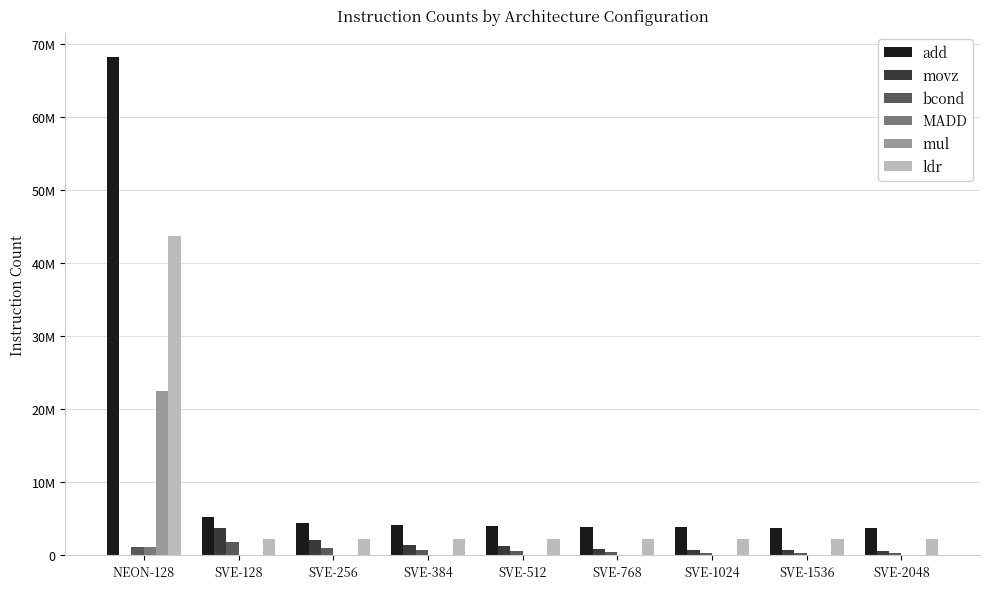

Which series changed the most between NEON-128 and SVE-1024?

add